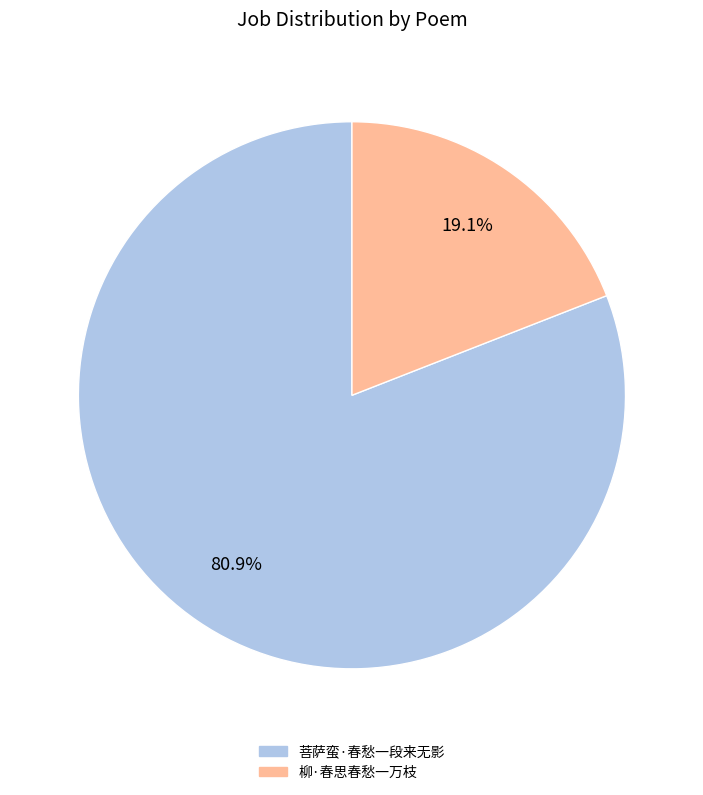

Count the number of slices in the pie.

2